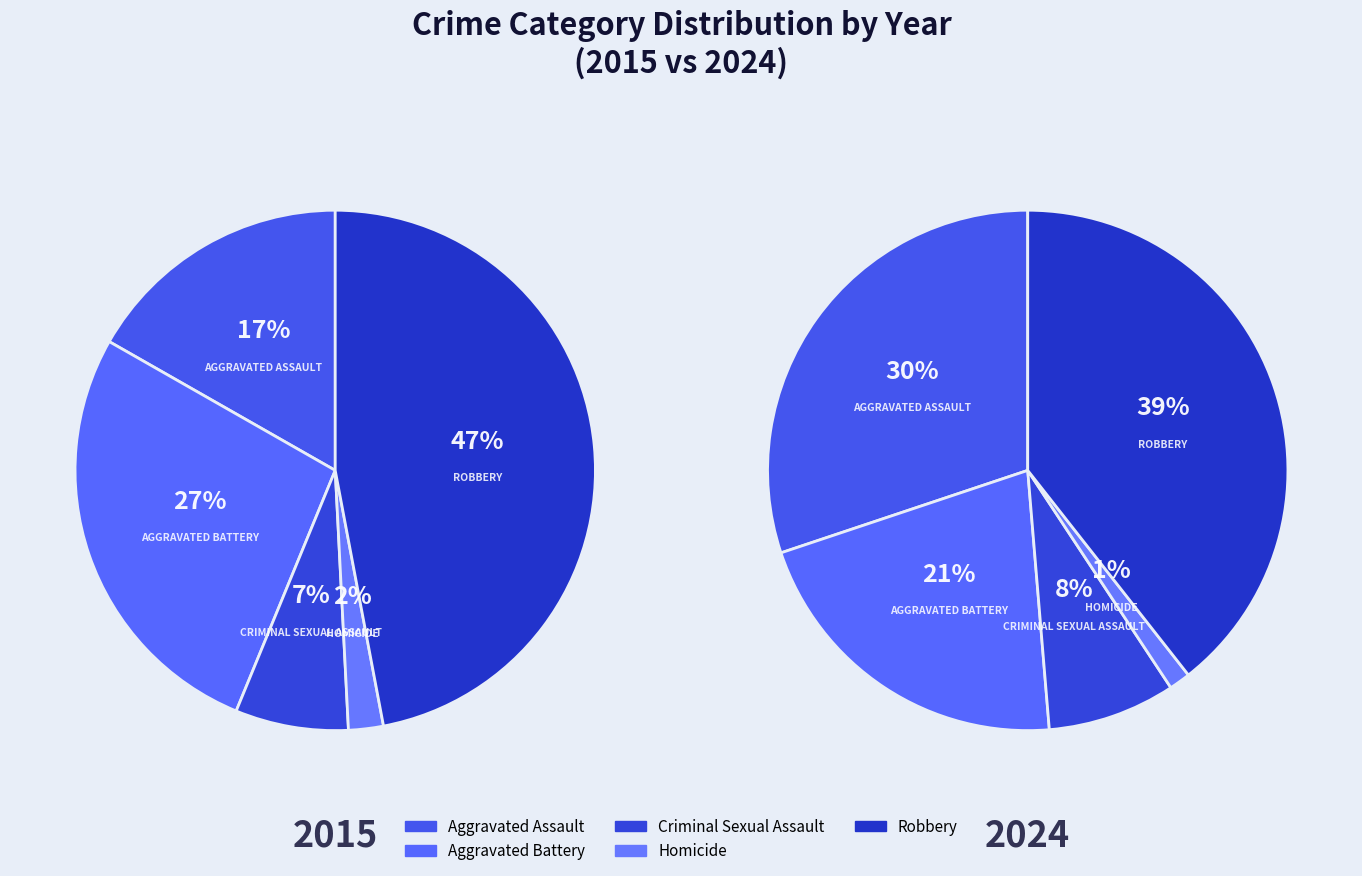

What portion of the pie excludes 4?

53.0%